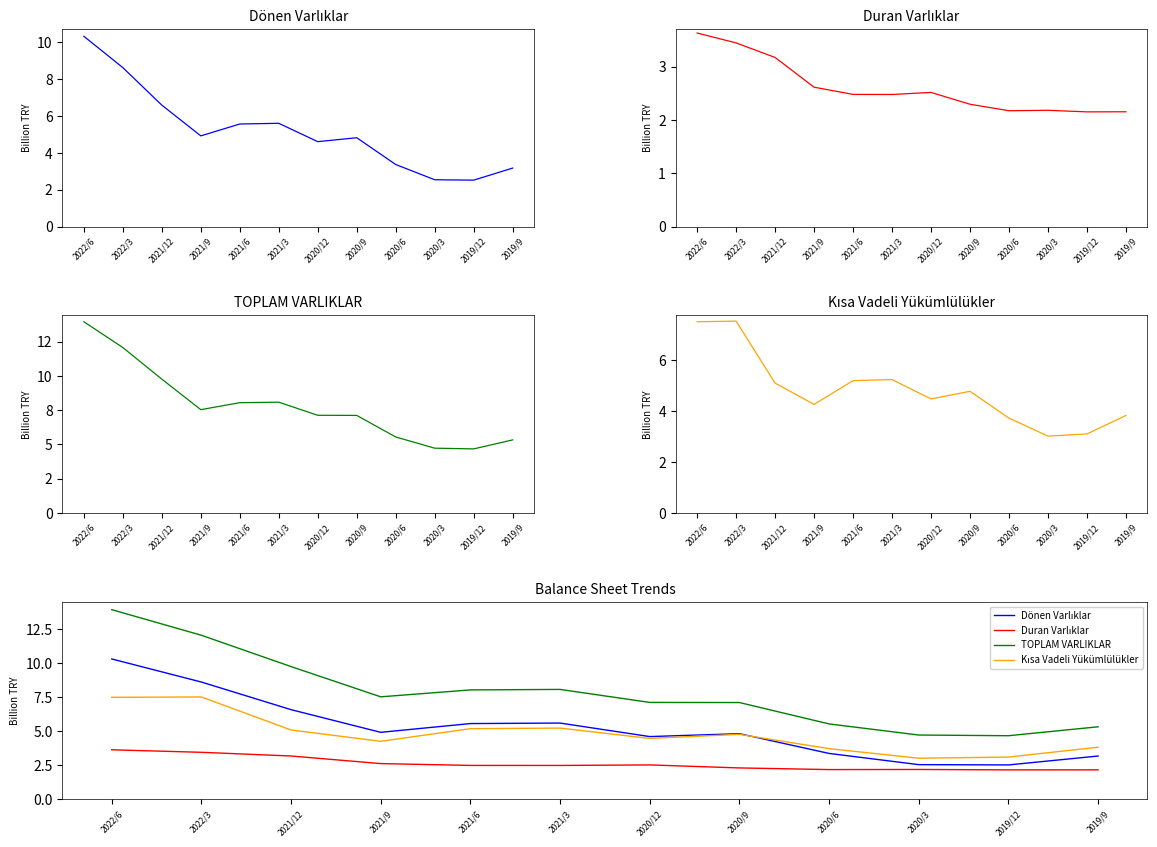

What is the label of the 9th point from the left?

2020/6